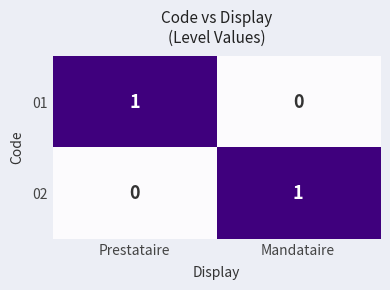

Count the number of categories in the chart.

2